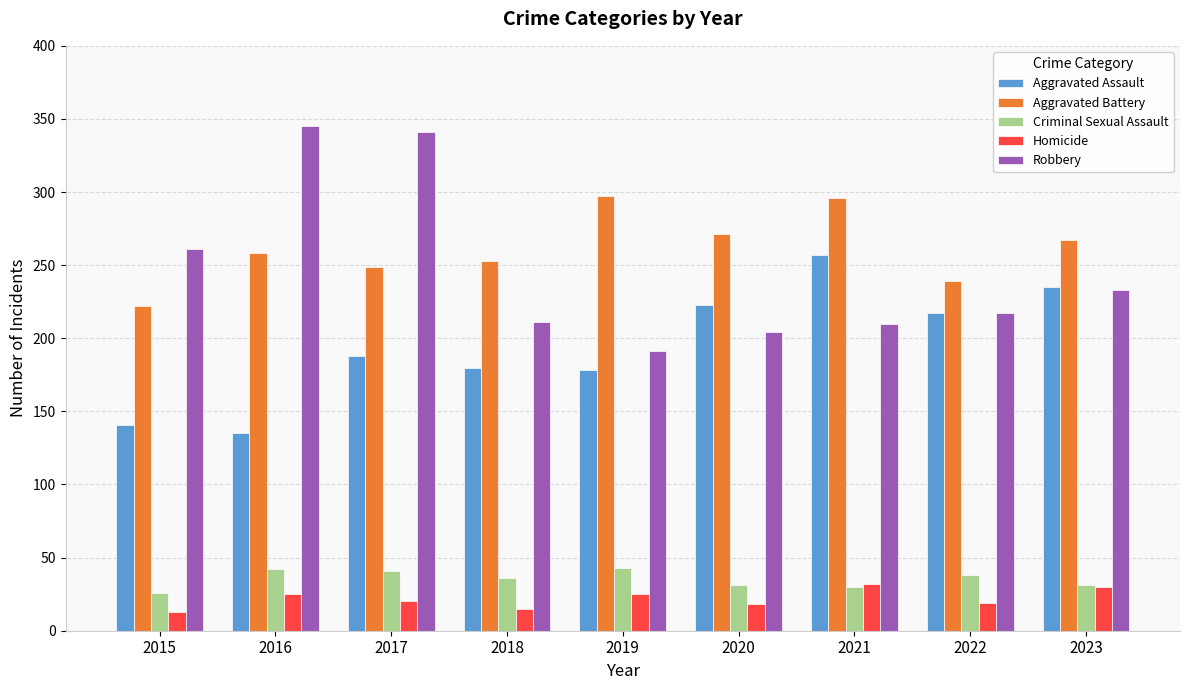

How many data points in Criminal Sexual Assault are less than 36?

4